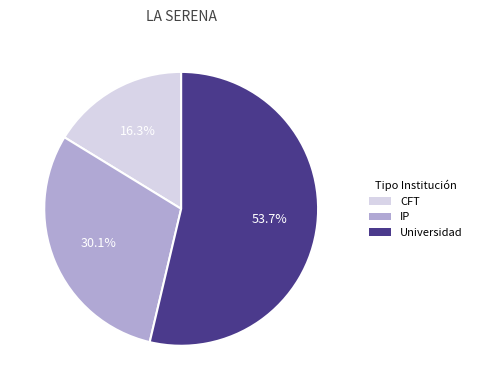

Does any single category account for the majority?

Yes